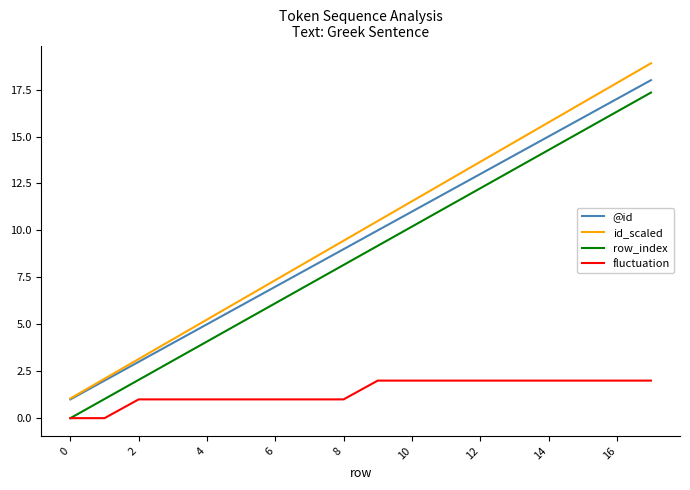

What is the maximum value shown in the chart?

18.9